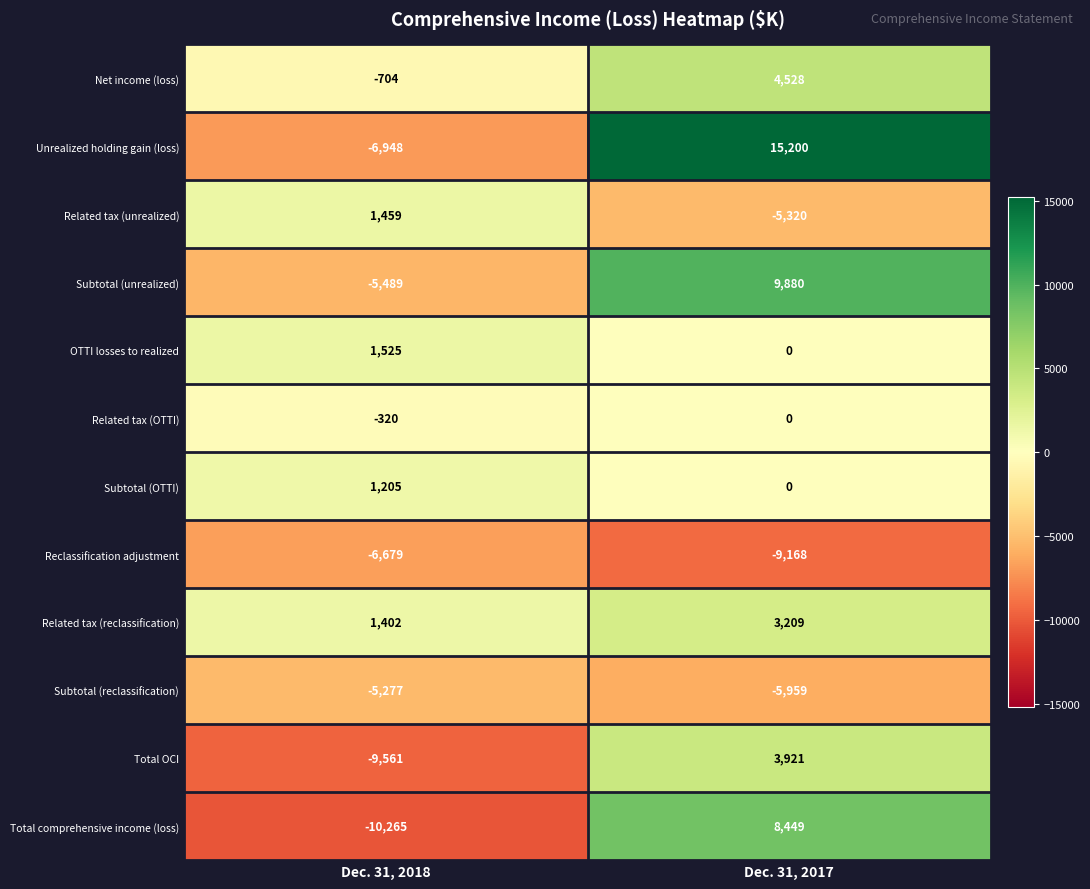

Read the Net income (loss) value at Dec. 31, 2018.

-704